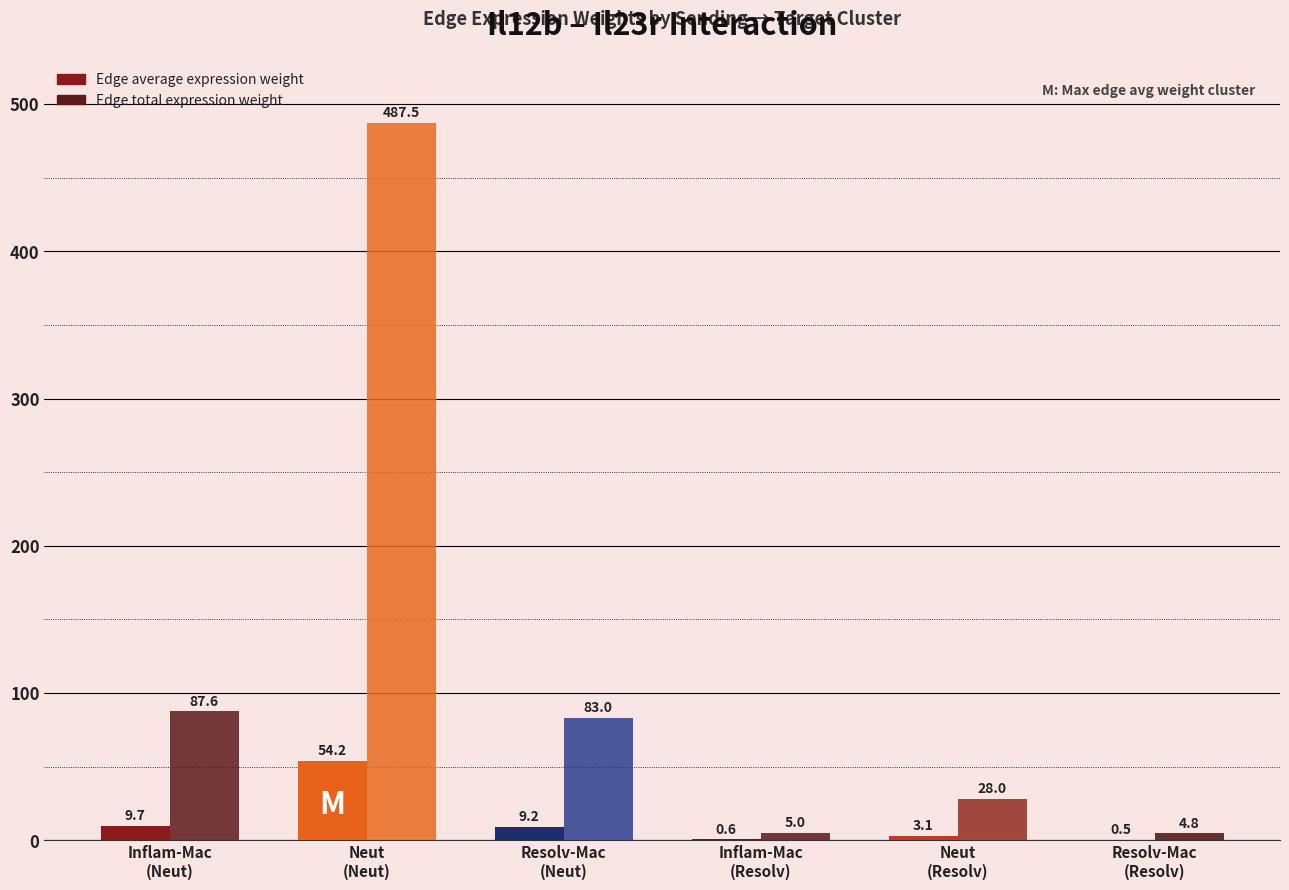

Reading left to right, transcribe all the data shown in this chart.

Edge average expression weight: Inflam-Mac
(Neut)=9.7	Neut
(Neut)=54.2	Resolv-Mac
(Neut)=9.2	Inflam-Mac
(Resolv)=0.6	Neut
(Resolv)=3.1	Resolv-Mac
(Resolv)=0.5
Edge total expression weight: Inflam-Mac
(Neut)=87.6	Neut
(Neut)=487.5	Resolv-Mac
(Neut)=83.0	Inflam-Mac
(Resolv)=5.0	Neut
(Resolv)=28.0	Resolv-Mac
(Resolv)=4.8